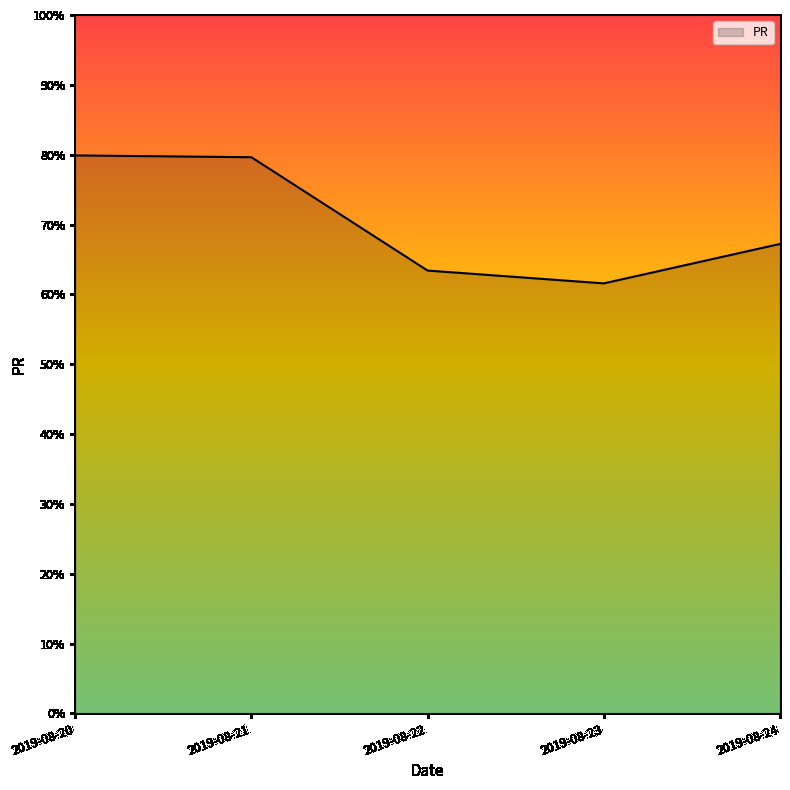

The chart shows a value of 116.2 at 2019-08-20. True or false?

False